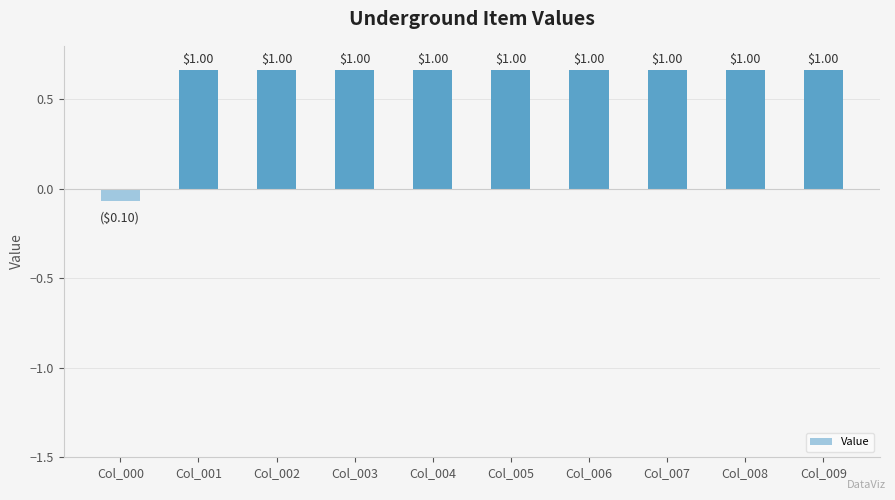

Does the chart contain any negative values?

Yes